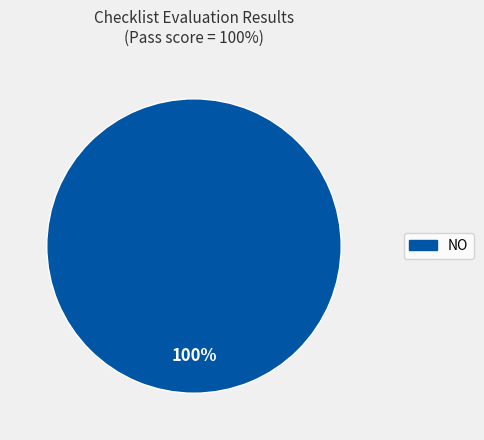

Is there any slice that represents more than half of the pie?

Yes